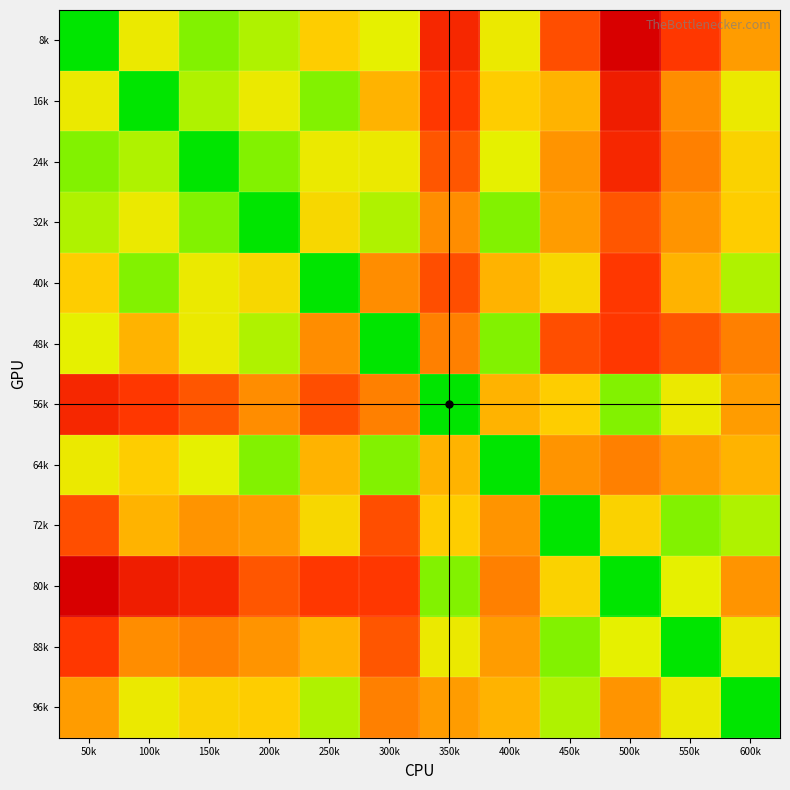

List the series in order of their peak value, highest first.

8k, 80k, 16k, 24k, 56k, 40k, 48k, 88k, 72k, 32k, 64k, 96k